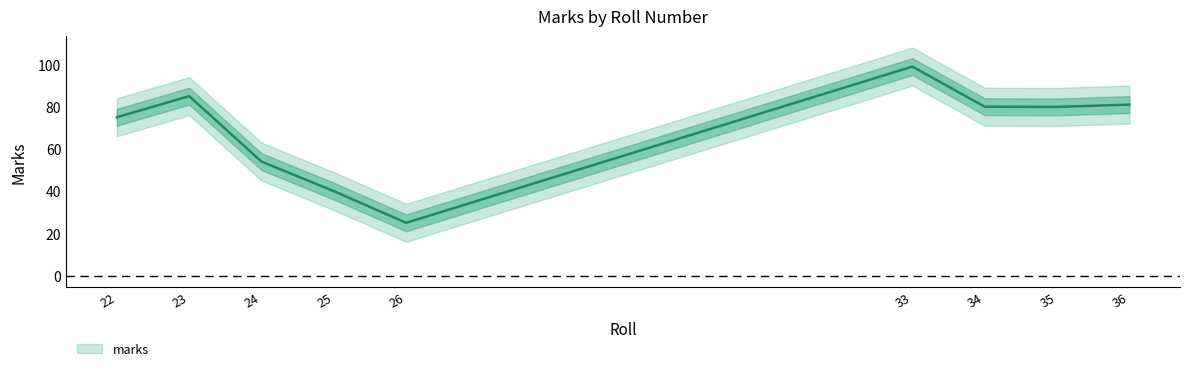

What is the value of the 3rd point from the left?

54.0